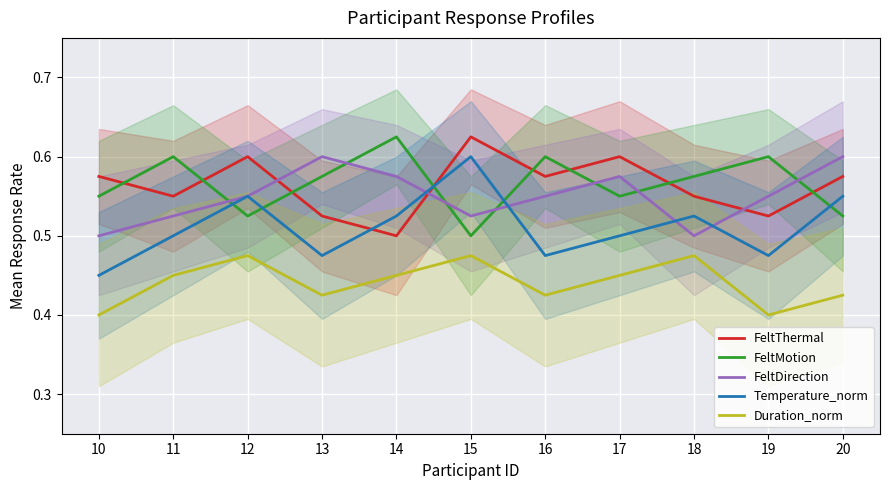

What value does the Temperature_norm series have at 13?

0.5